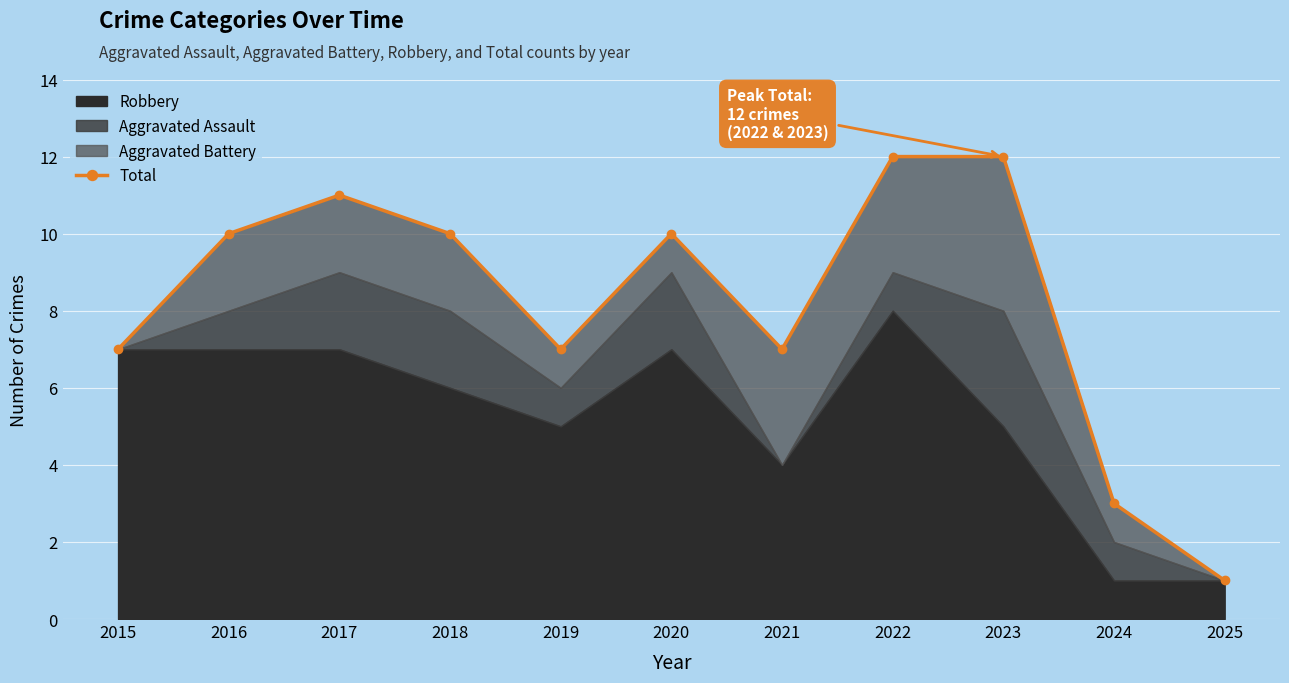

What is the value of the 1st point from the left?

7